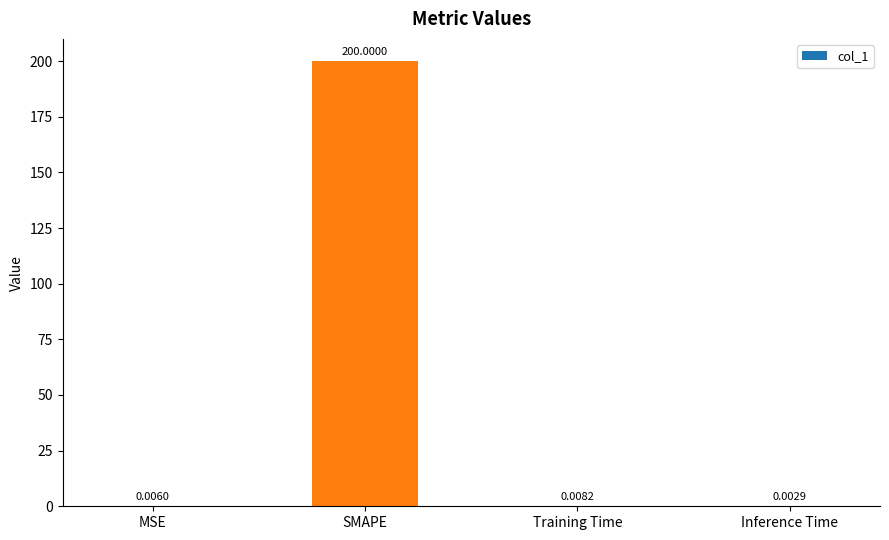

Are the bars grouped side by side (vs. stacked)?

No